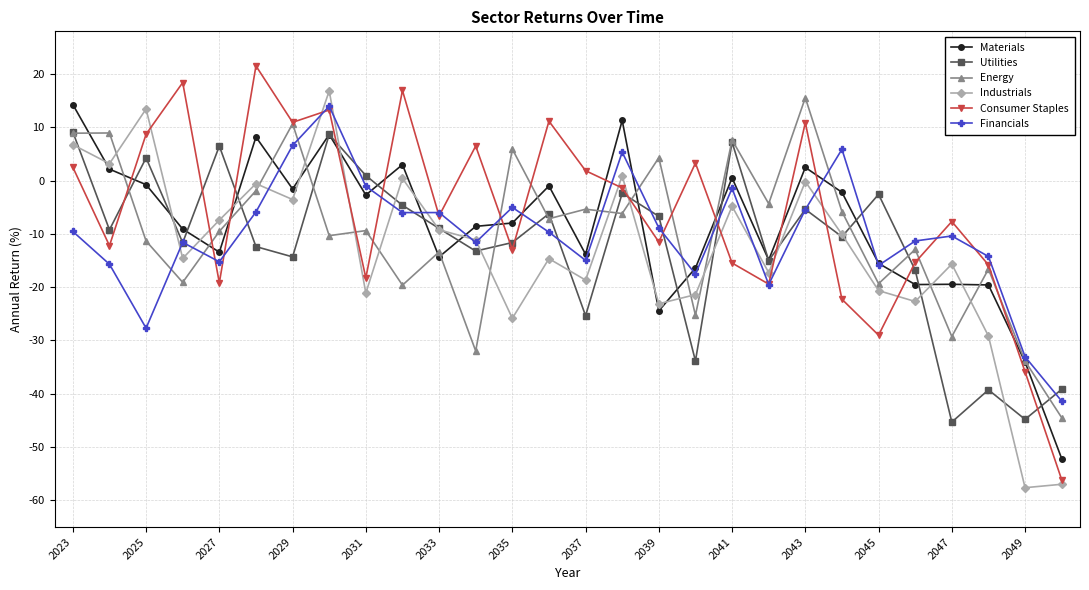

What is the value of the Utilities point at the 14th from the left?

-6.2